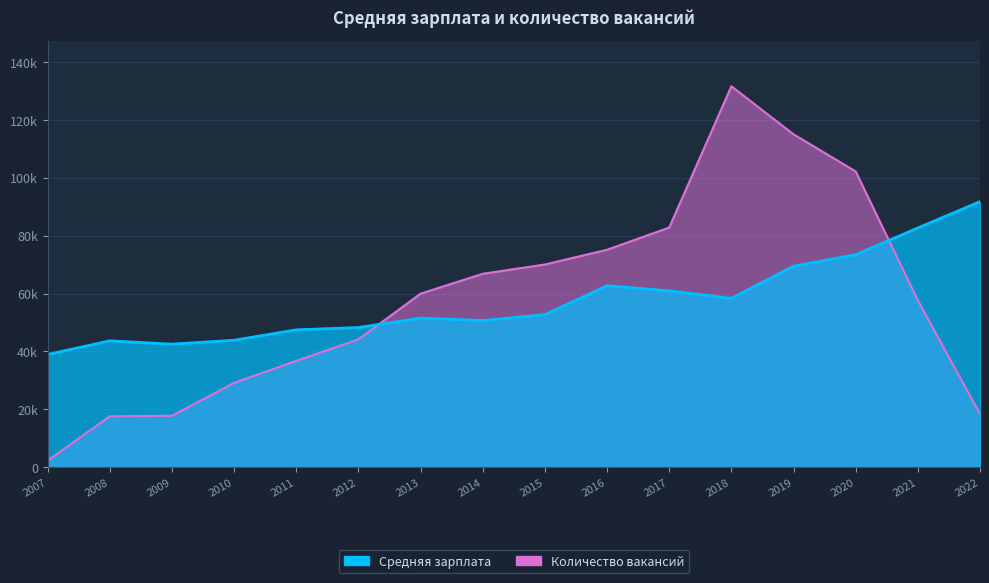

What is the average value of the Количество вакансий series?

57947